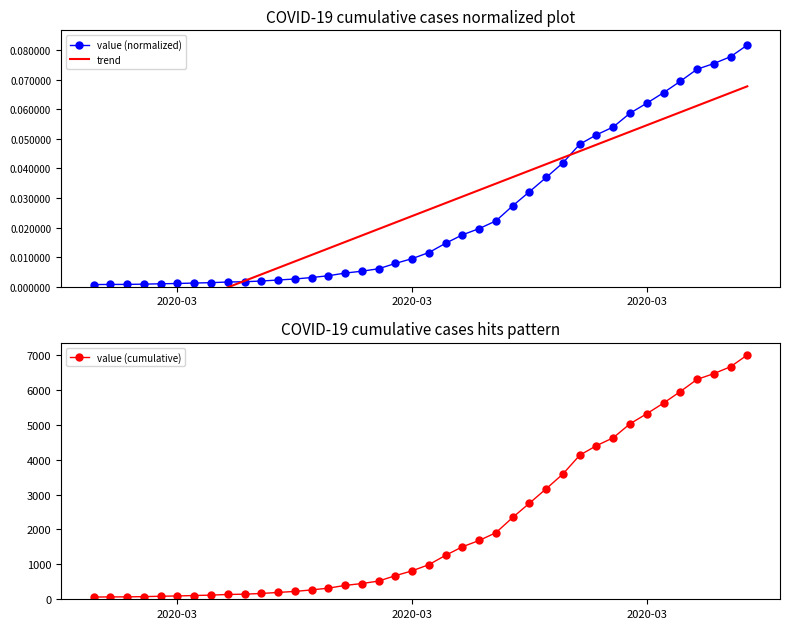

At how many categories does at least one series exceed 6400?

3